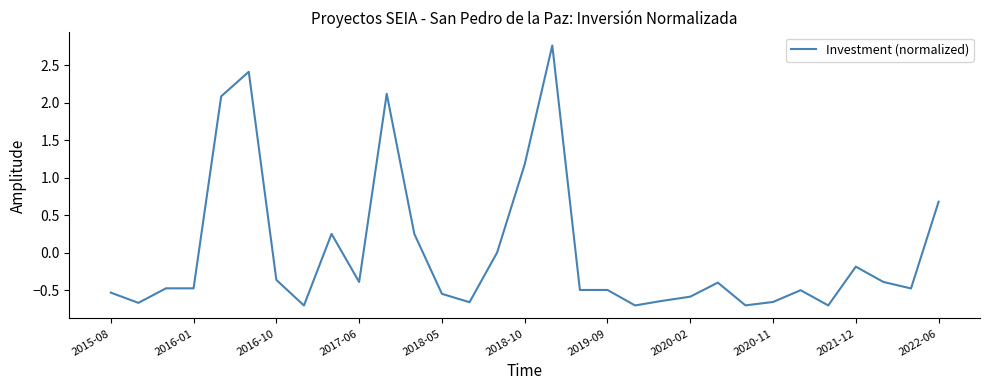

What is the greatest value displayed?

2.8